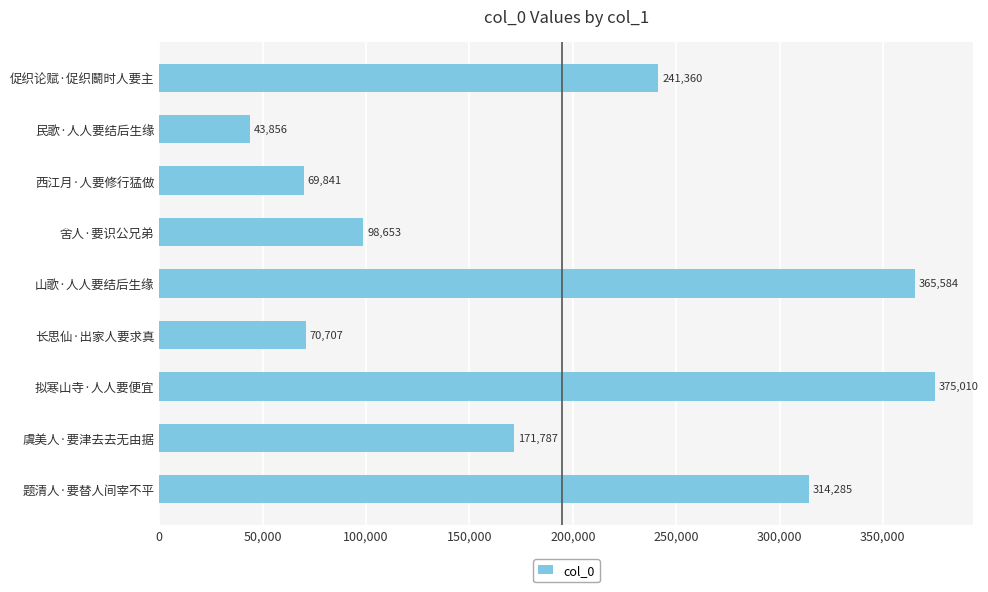

Rank the categories by value from lowest to highest.

民歌·人人要结后生缘, 西江月·人要修行猛做, 长思仙·出家人要求真, 舍人·要识公兄弟, 虞美人·要津去去无由据, 促织论赋·促织鬭时人要主, 题清人·要替人间宰不平, 山歌·人人要结后生缘, 拟寒山寺·人人要便宜